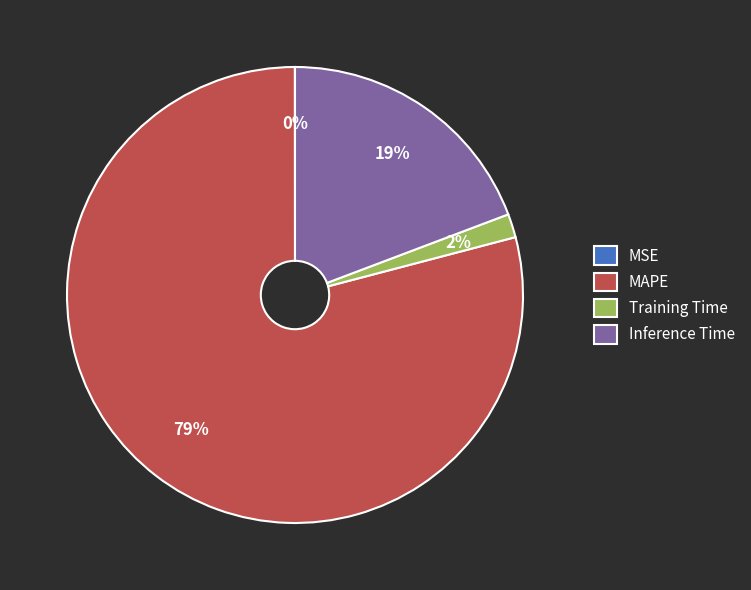

What is the majority slice?

MAPE